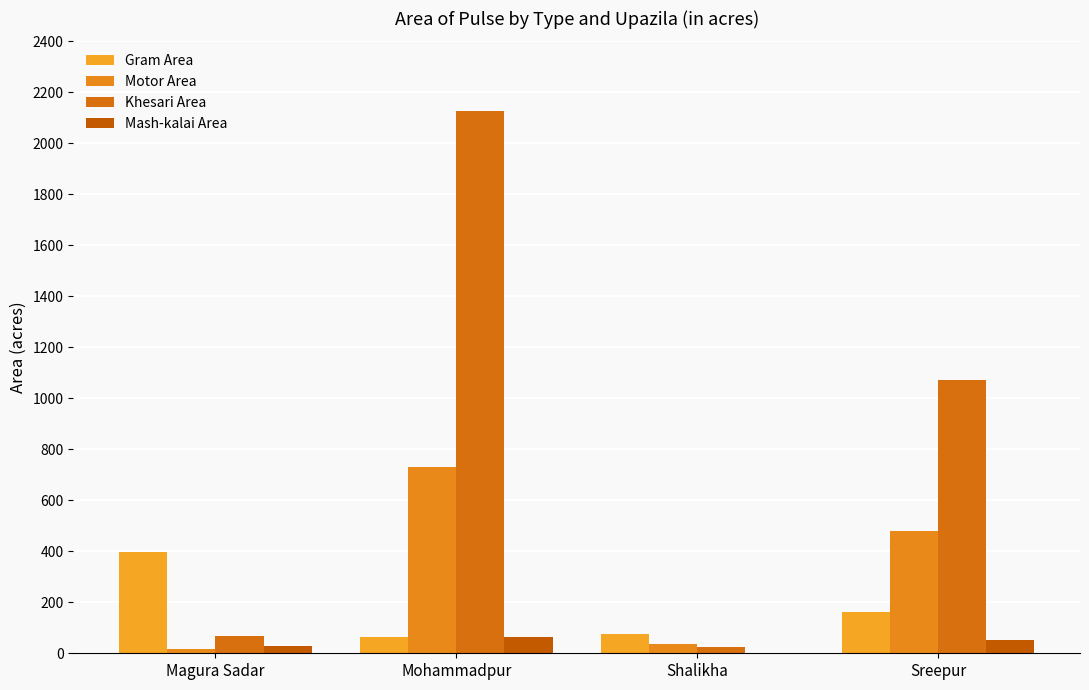

Which category has the highest value in the Khesari Area series?

Mohammadpur